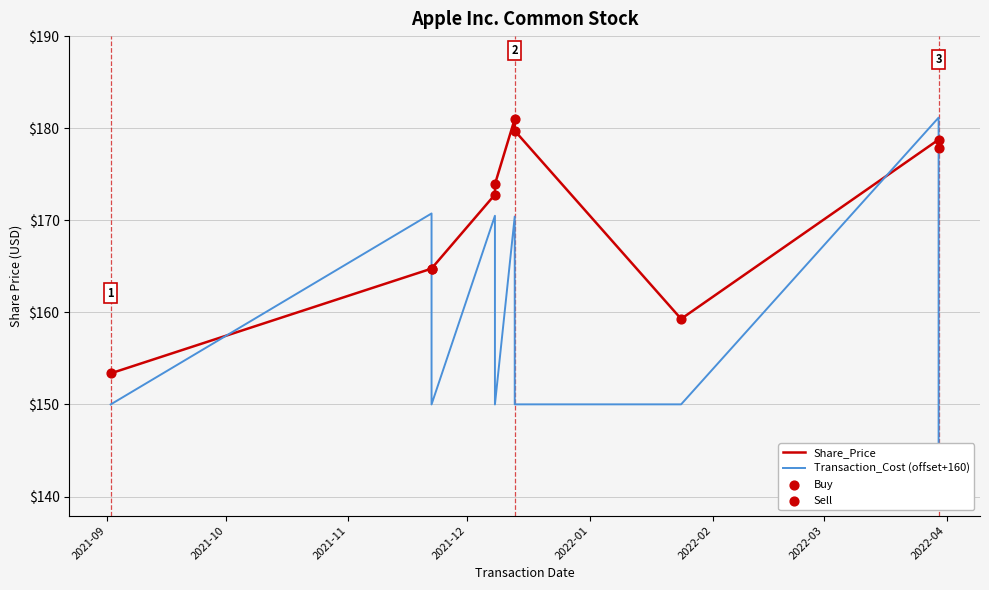

Which series has the largest total across all categories?

Share_Price